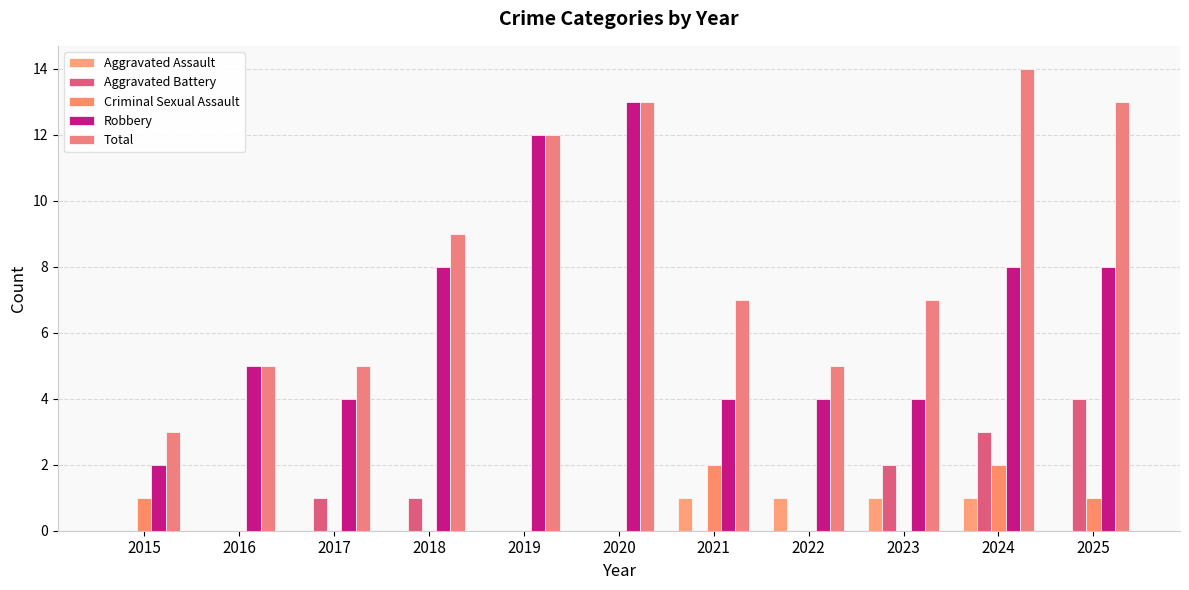

At which label is Criminal Sexual Assault closest to 1?

2015